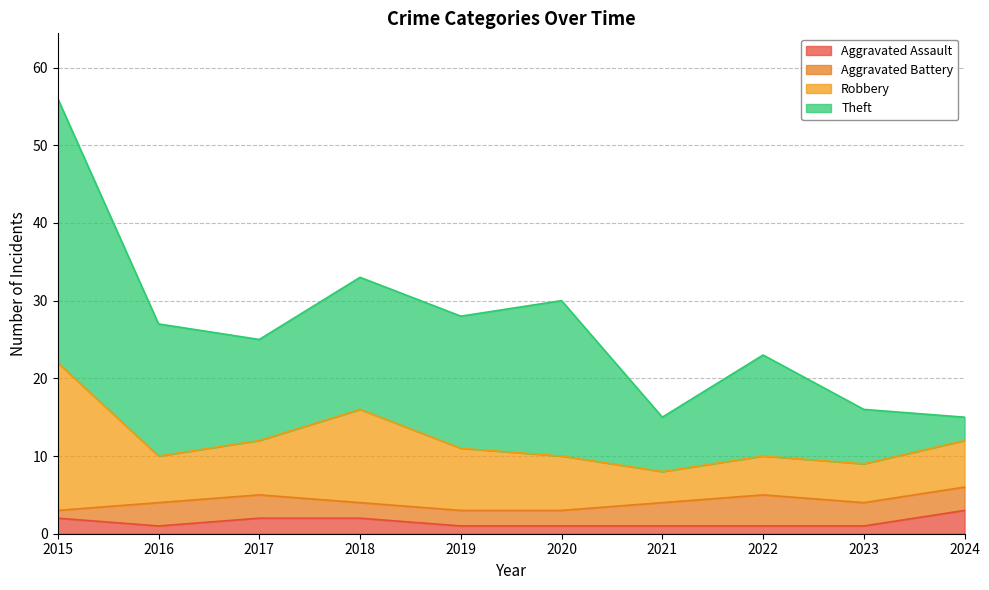

What is the sum of all Robbery values?

79